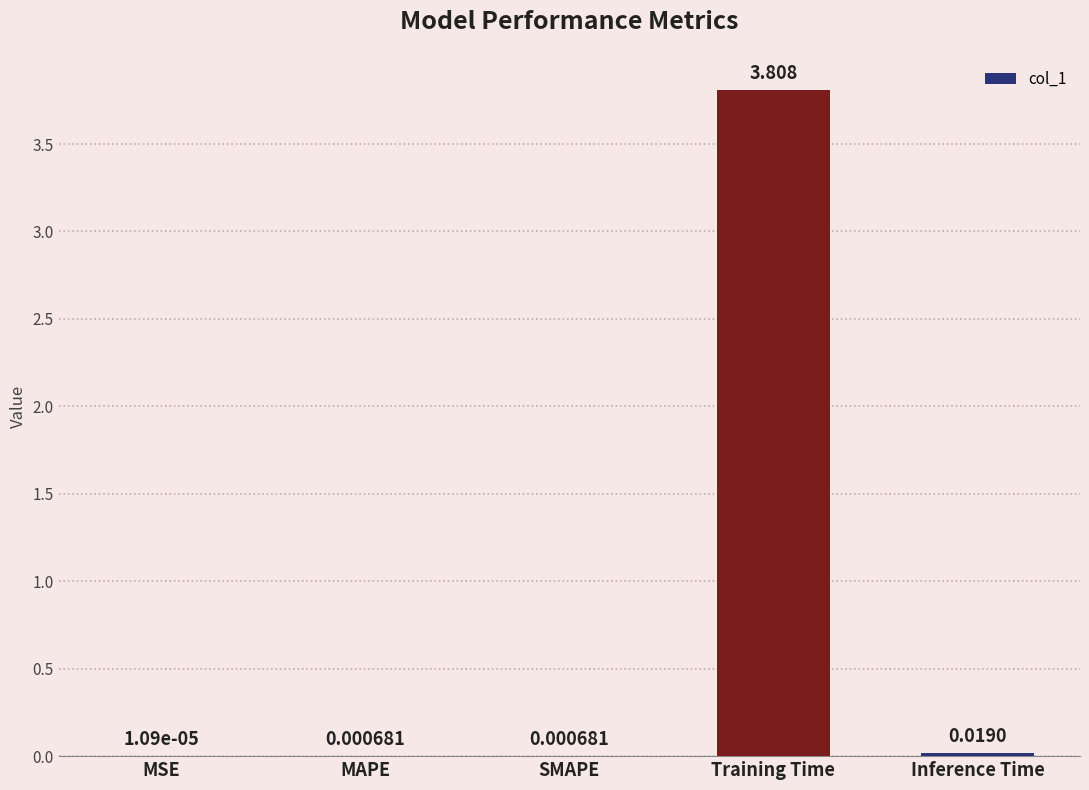

At which label is the value closest to 1?

Inference Time